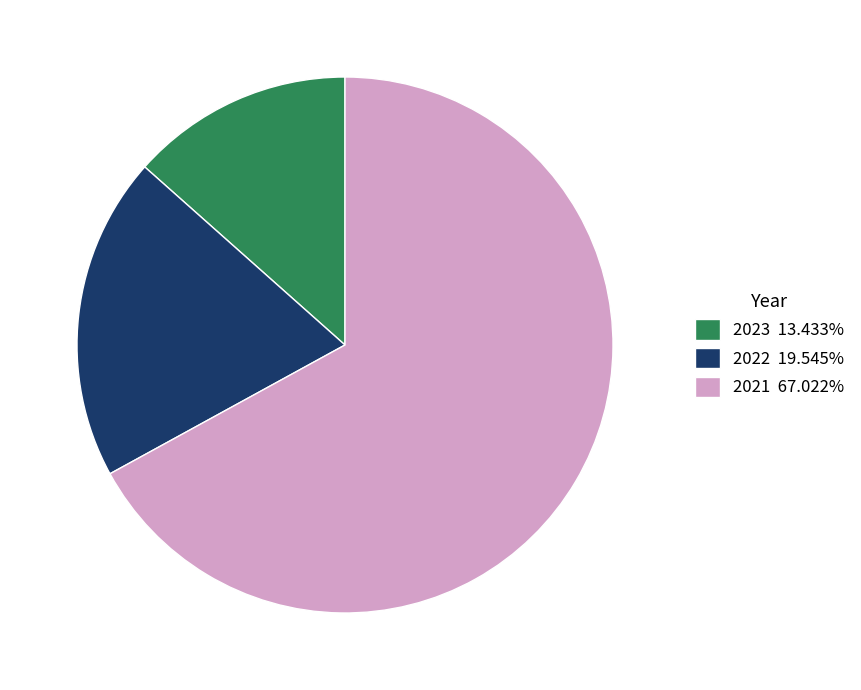

Do 2022 19.545% and 2021 67.022% together represent more than half of the pie?

Yes